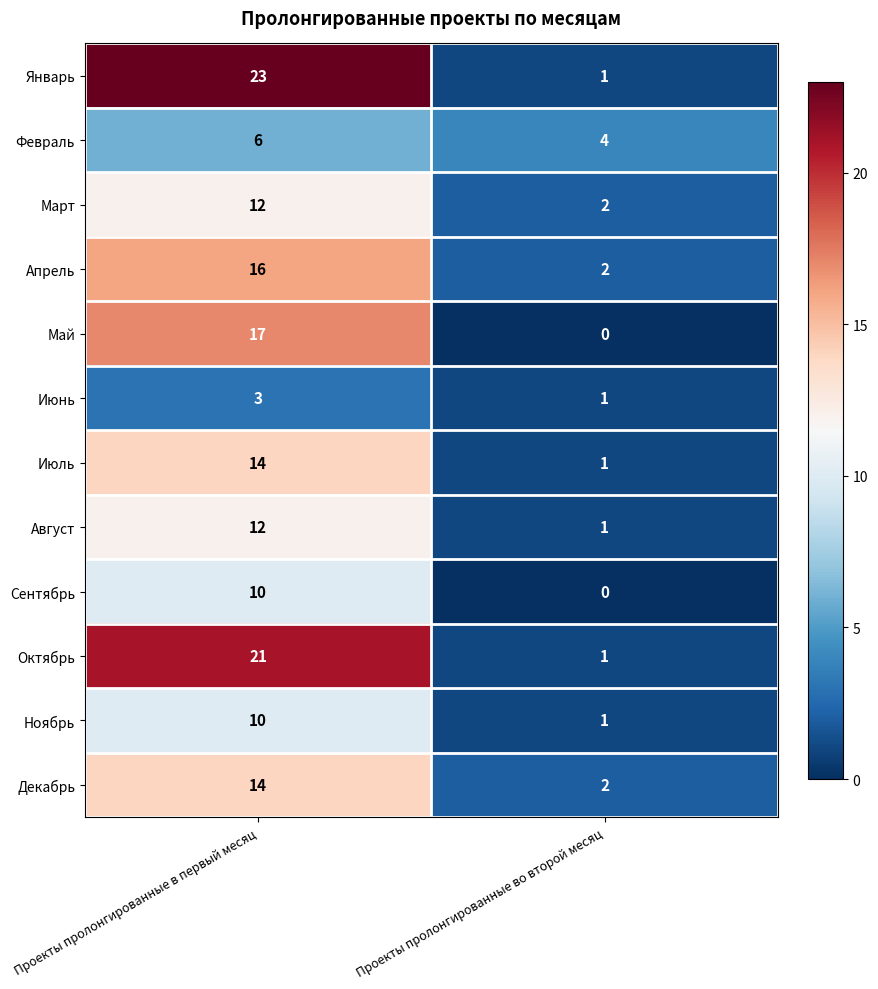

What is the sum of the Ноябрь values at Проекты пролонгированные во второй месяц and Проекты пролонгированные в первый месяц?

11